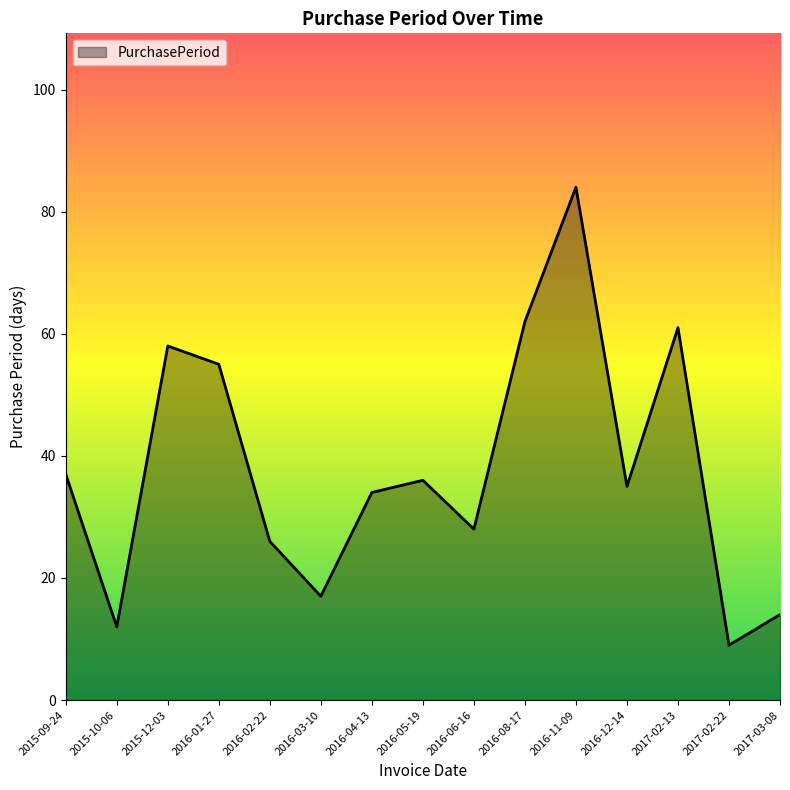

List the labels in order of value, largest first.

2016-11-09, 2016-08-17, 2017-02-13, 2015-12-03, 2016-01-27, 2015-09-24, 2016-05-19, 2016-12-14, 2016-04-13, 2016-06-16, 2016-02-22, 2016-03-10, 2017-03-08, 2015-10-06, 2017-02-22